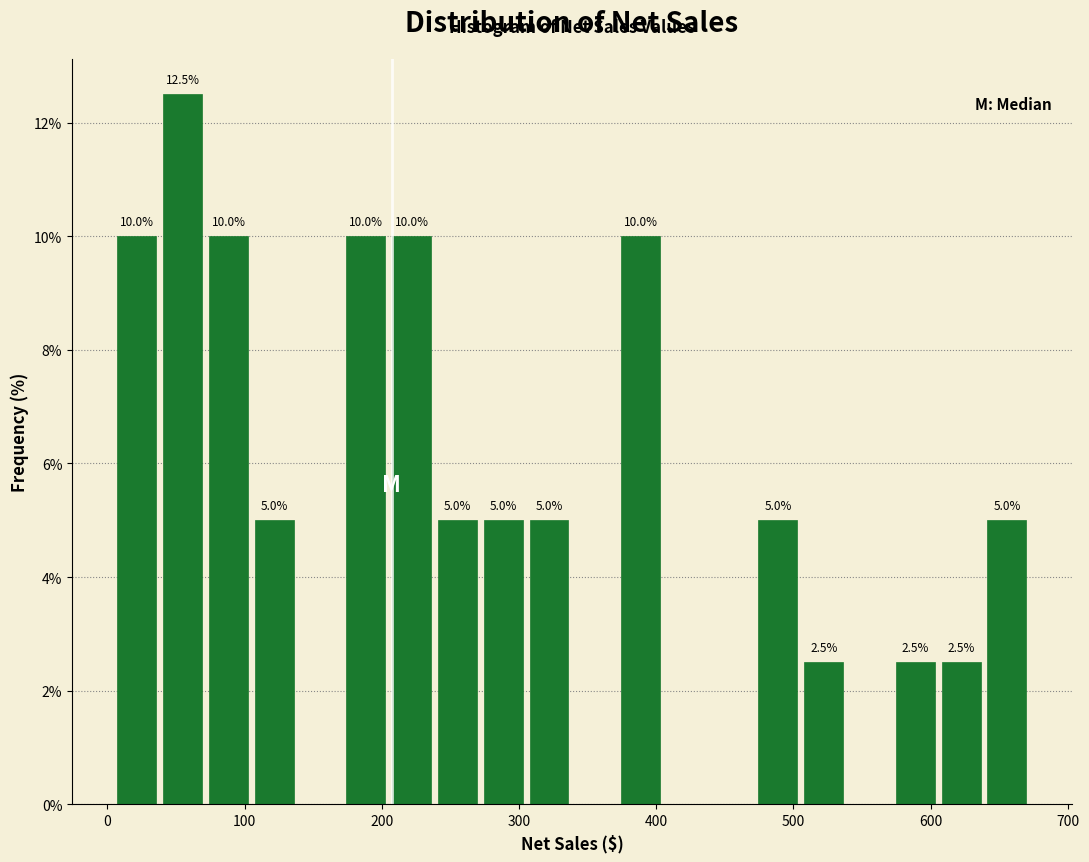

Around what value on the x-axis is the tallest bar? Give the approximate position of its centre, as read against the axis.

50